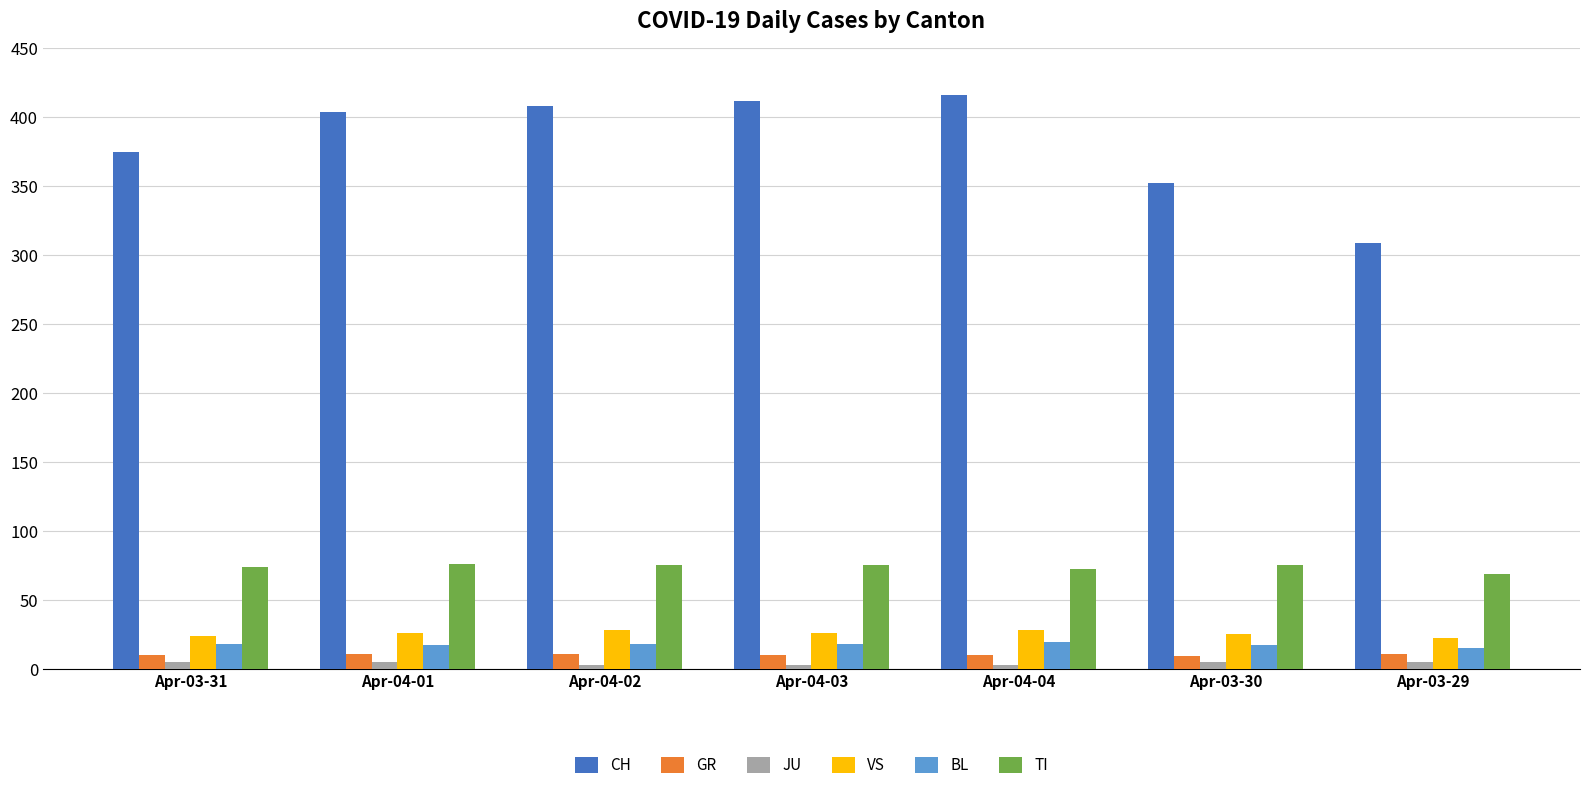

What position from the left is Apr-03-30?

6